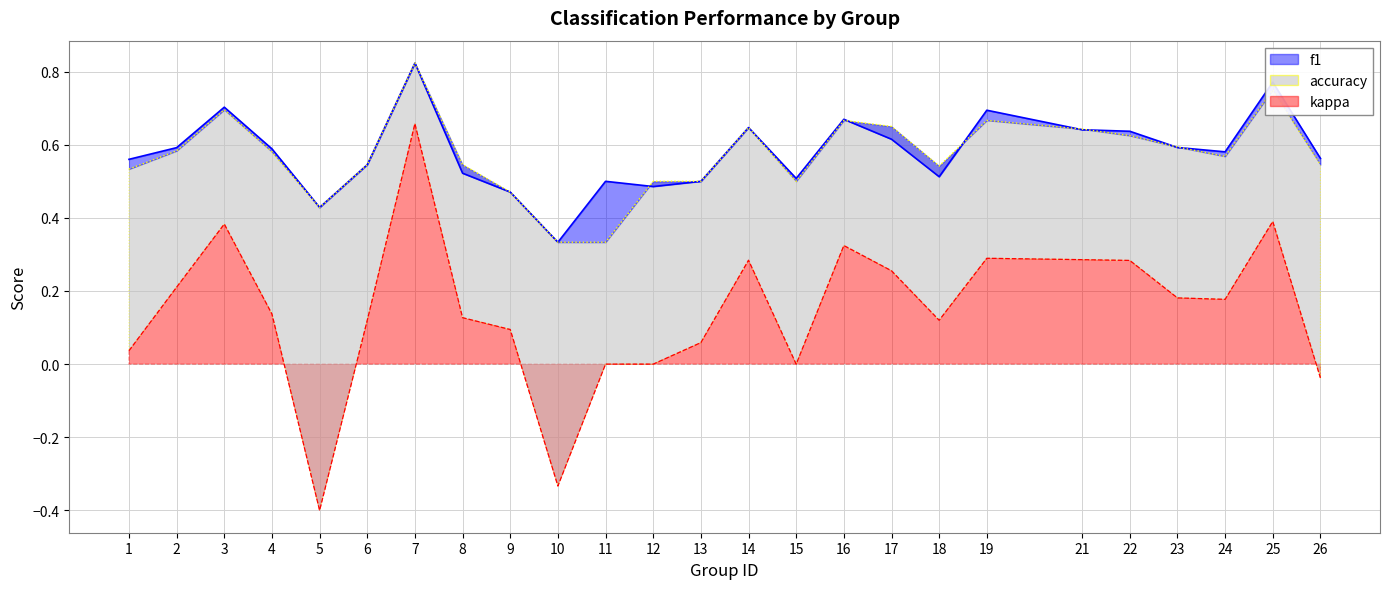

How many interior local peaks does the kappa series have?

6